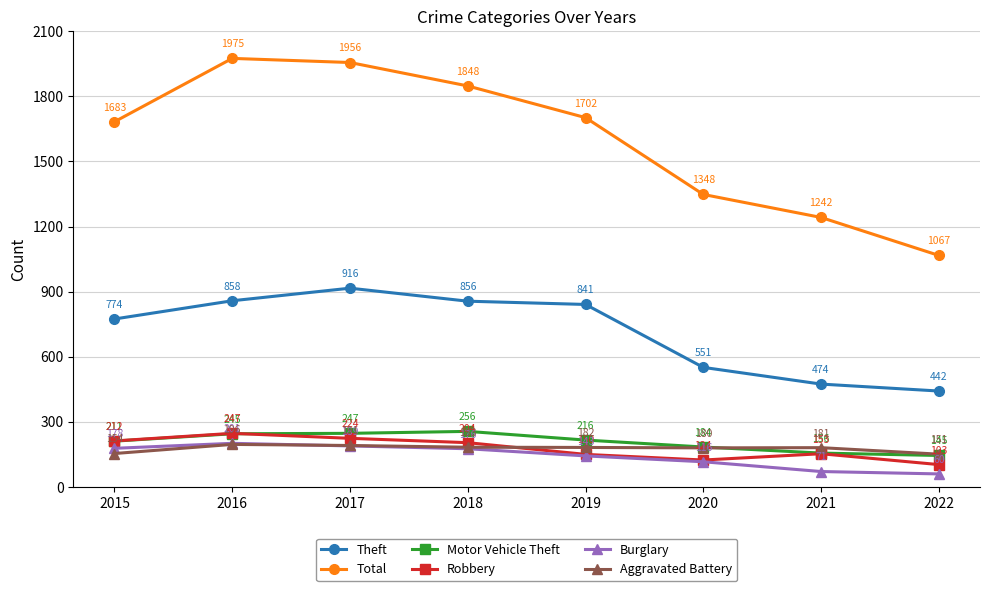

What is the total value across all series at 2018?

3523